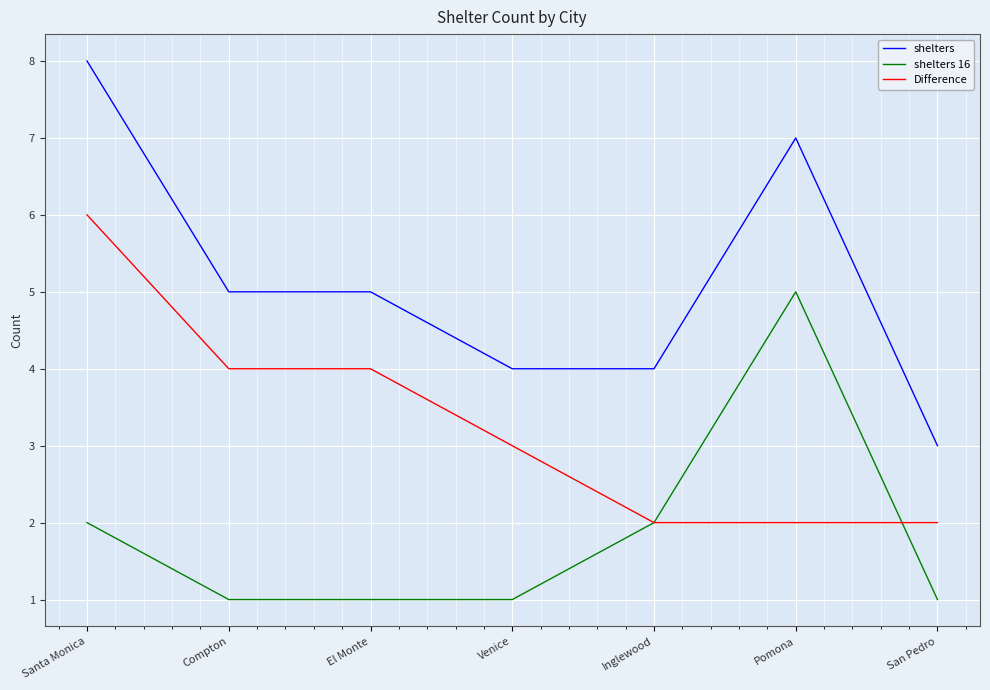

Reading right to left, extract all data points from this chart.

shelters: San Pedro=3	Pomona=7	Inglewood=4	Venice=4	El Monte=5	Compton=5	Santa Monica=8
shelters 16: San Pedro=1	Pomona=5	Inglewood=2	Venice=1	El Monte=1	Compton=1	Santa Monica=2
Difference: San Pedro=2	Pomona=2	Inglewood=2	Venice=3	El Monte=4	Compton=4	Santa Monica=6